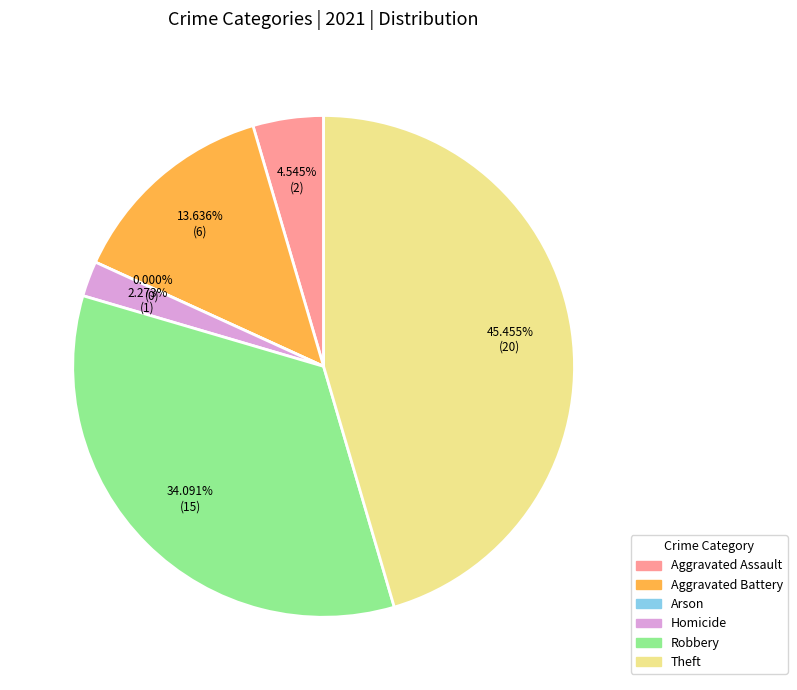

Is there any slice that represents more than half of the pie?

No